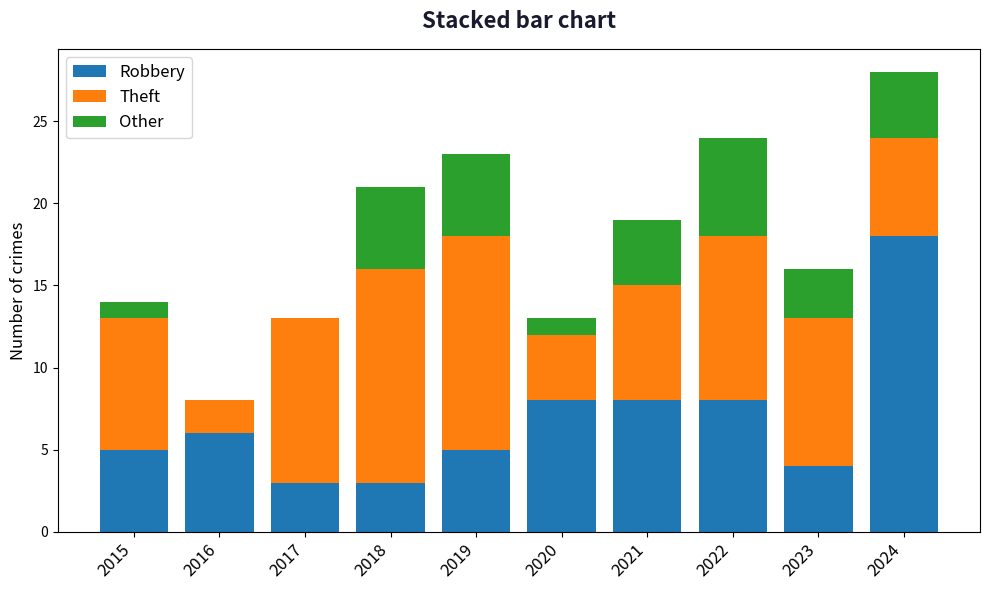

What is the total value across all series at 2018?

21